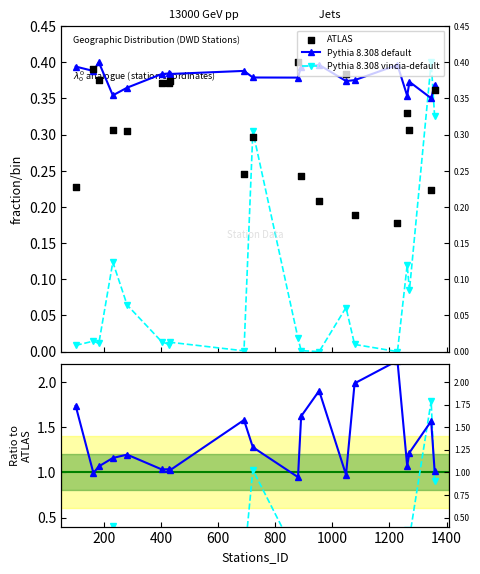

Is the value of height at 12 greater than the value of Pythia 8.308 vincia-default at 1000?

No